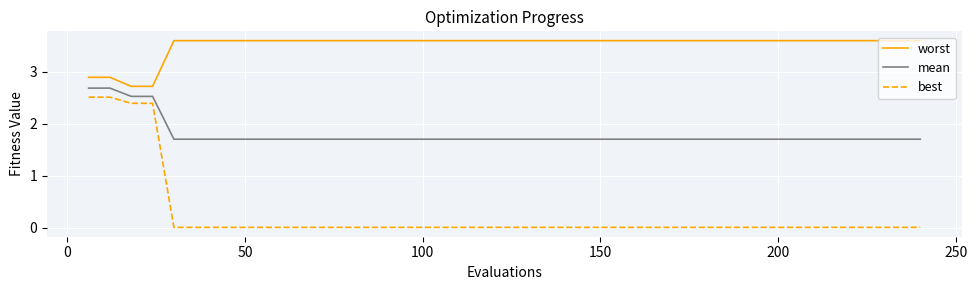

Which series has the largest total across all categories?

worst